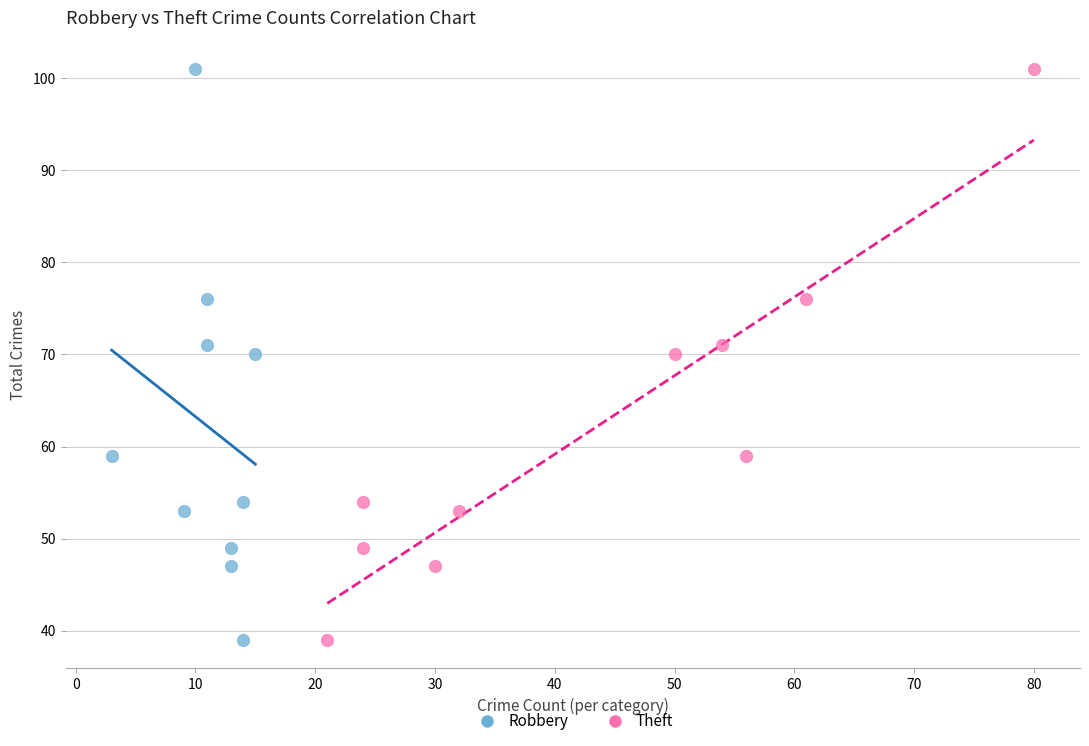

What are all the series names shown in the legend?

Robbery, Theft